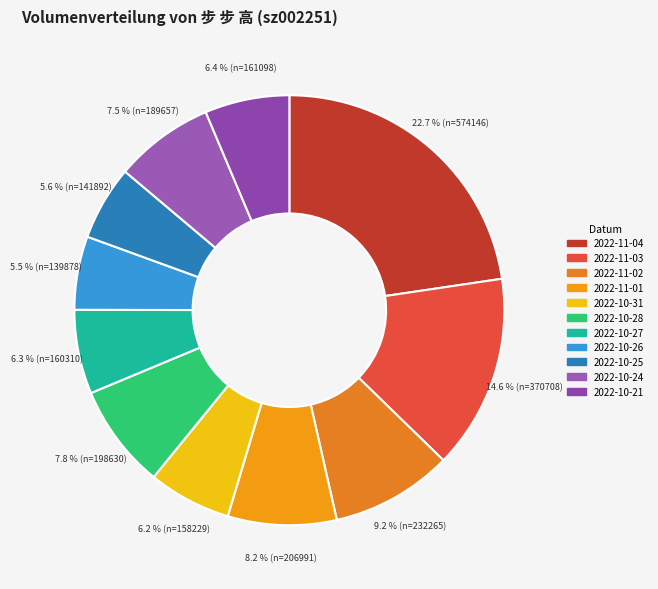

How much of the chart is everything except 2022-11-02?

90.8%